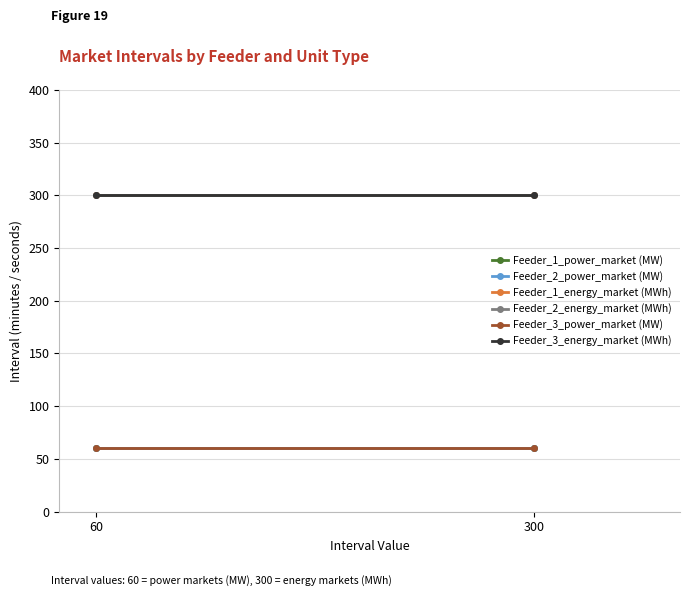

What is the sum of the Feeder_3_power_market (MW) values at 300 and 60?

120